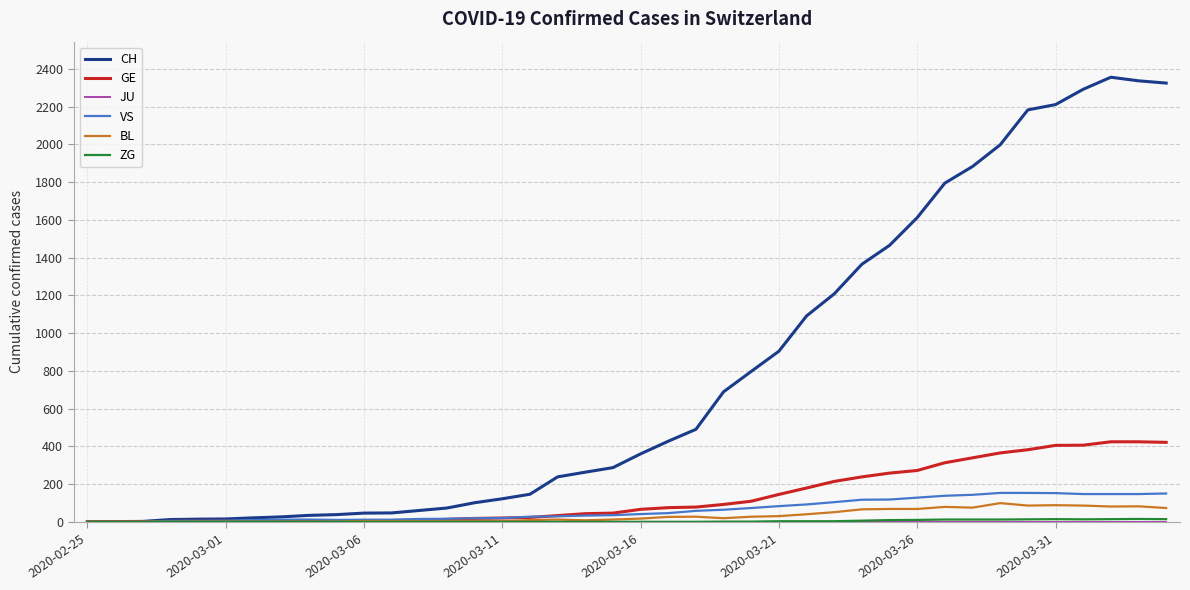

What is the maximum value for VS?

153